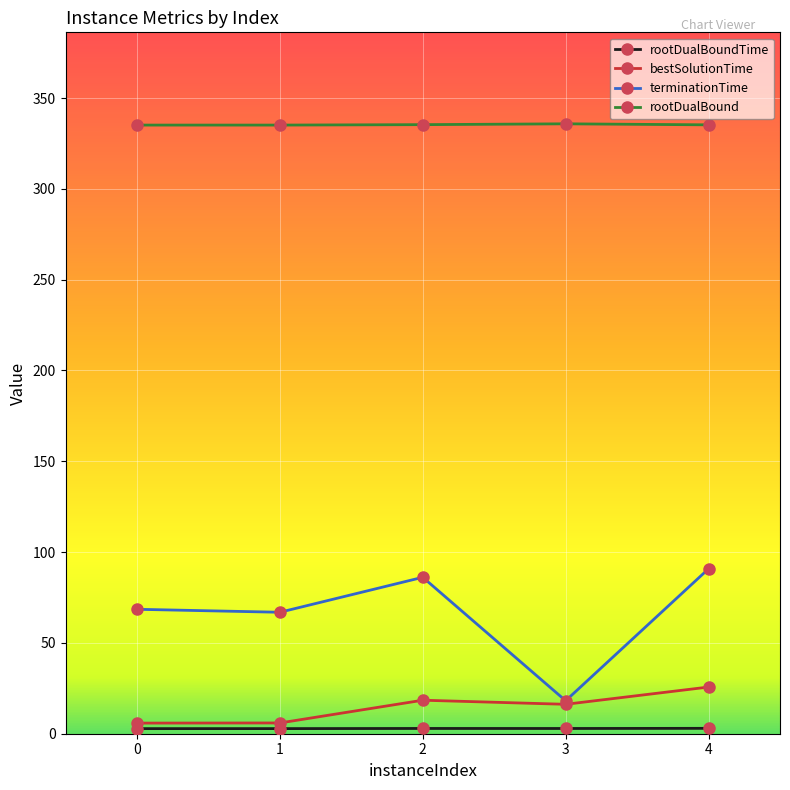

Is the value of bestSolutionTime at 2 greater than the value of terminationTime at 1?

No